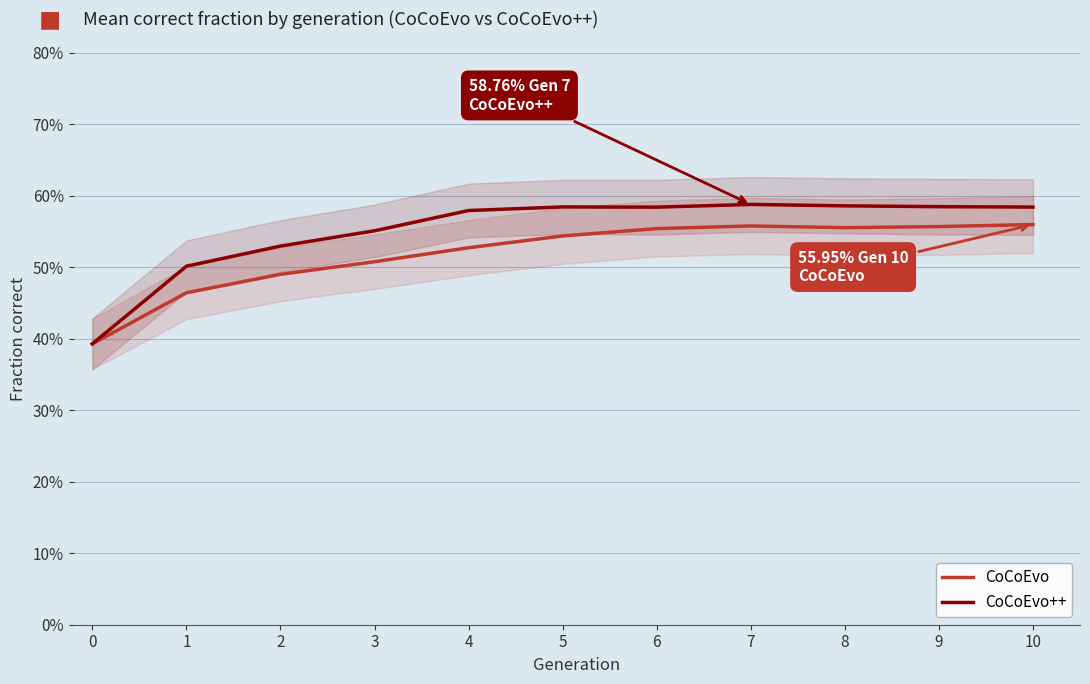

At which category does CoCoEvo reach its first local peak?

7